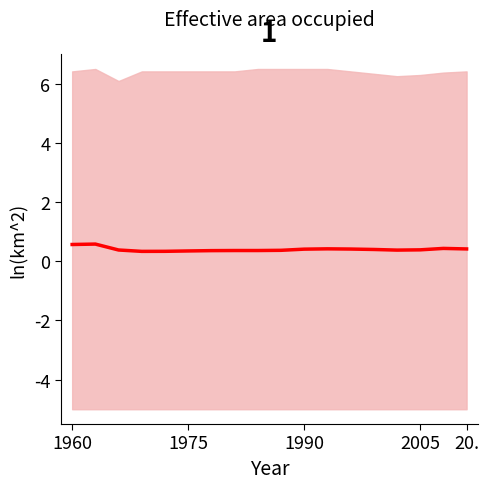

What is the value of the 2nd point from the left?

0.6